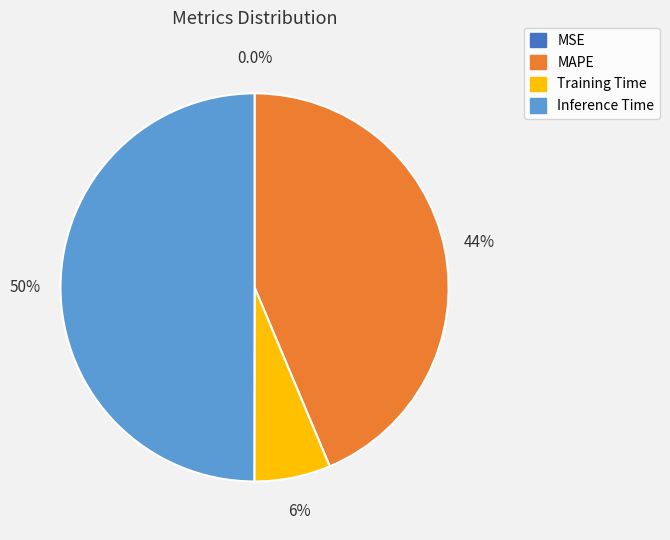

Which has a higher value, Training Time or Inference Time?

Inference Time